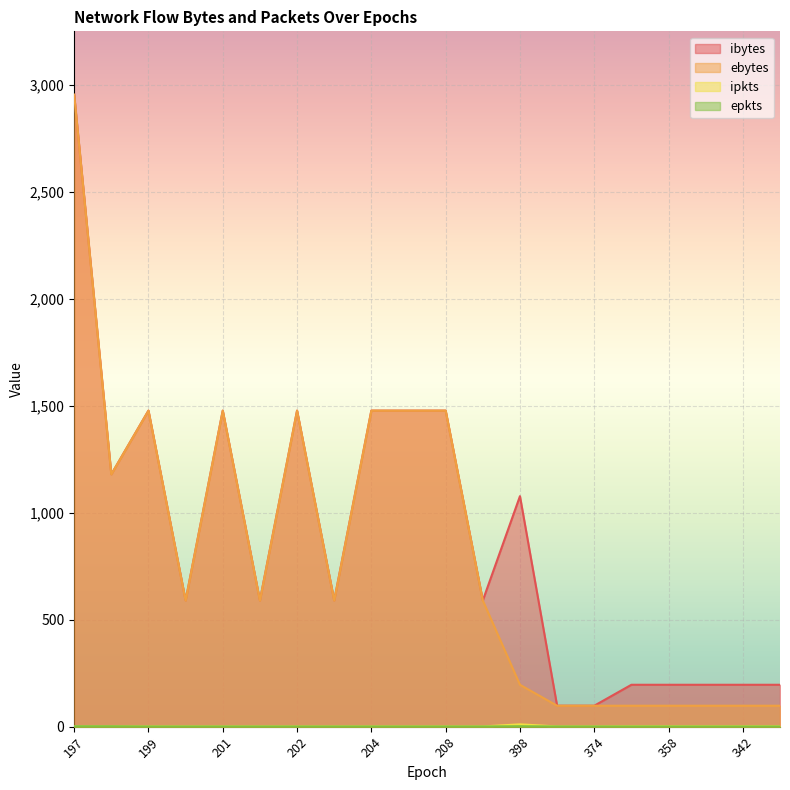

How many interior local valleys does the ebytes series have?

4